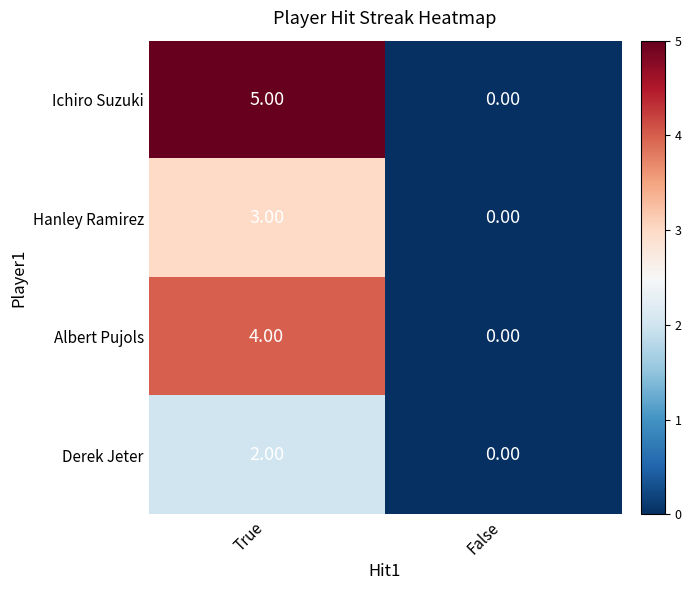

Rank the categories by Albert Pujols value from lowest to highest.

False, True